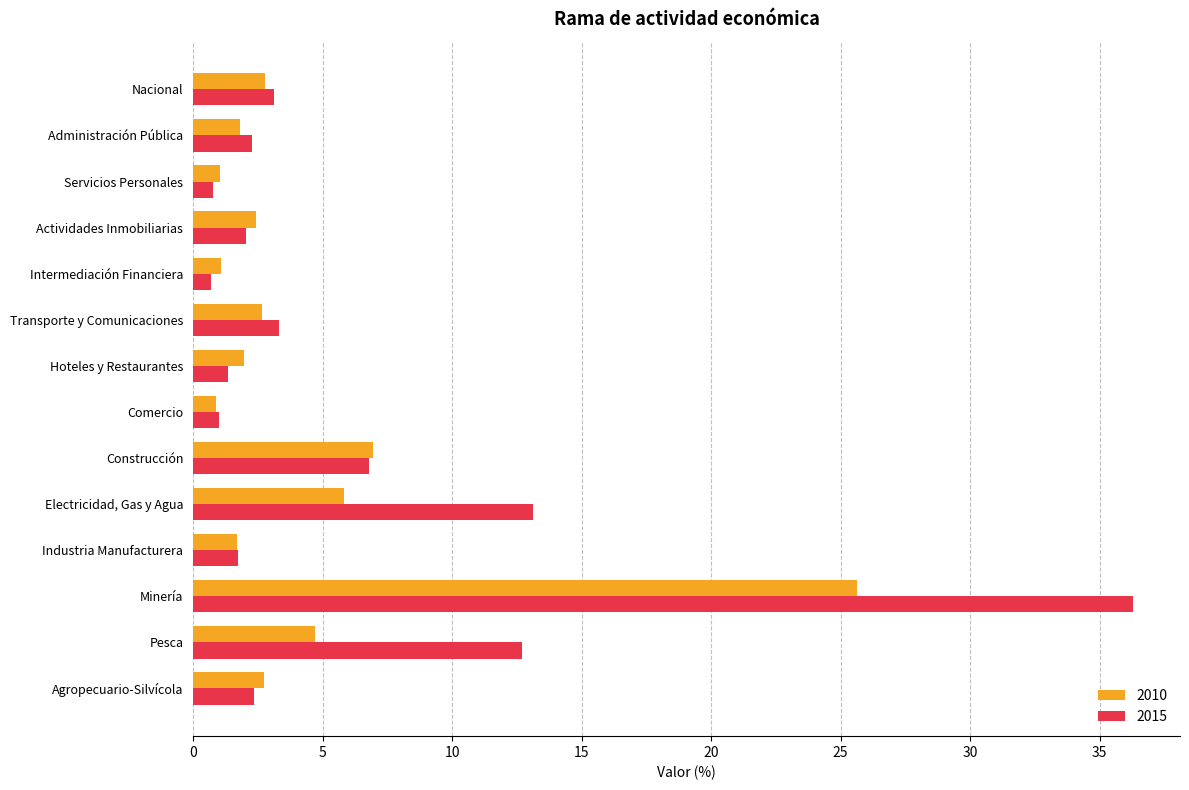

At which category does the chart reach its peak across all series?

Minería